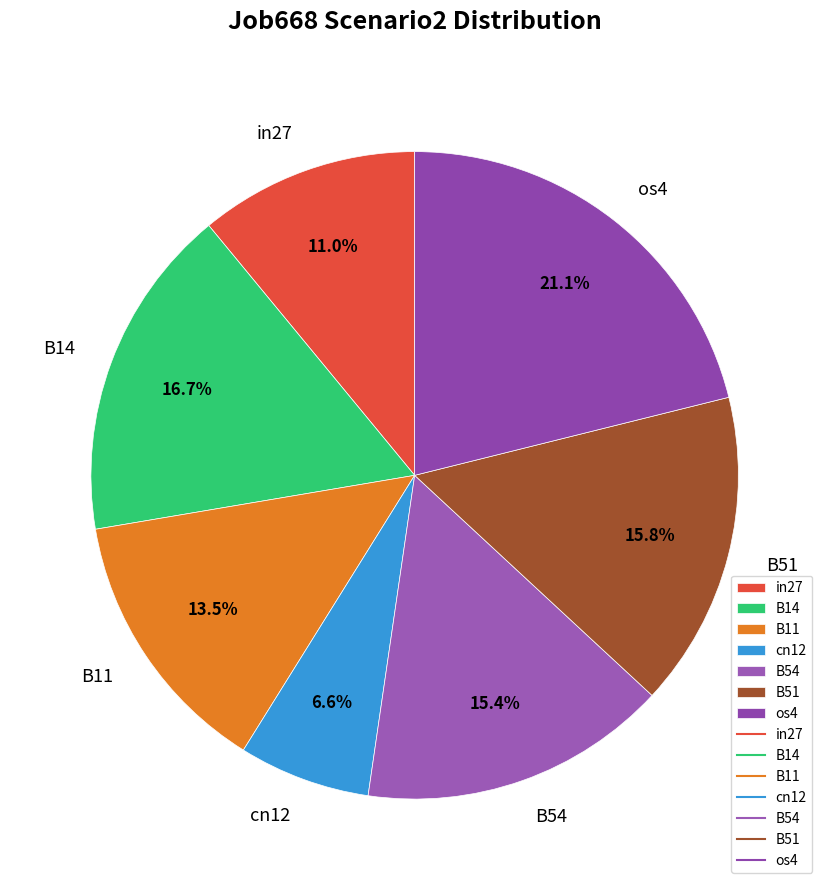

Combined, do B11 and B54 account for over 50%?

No